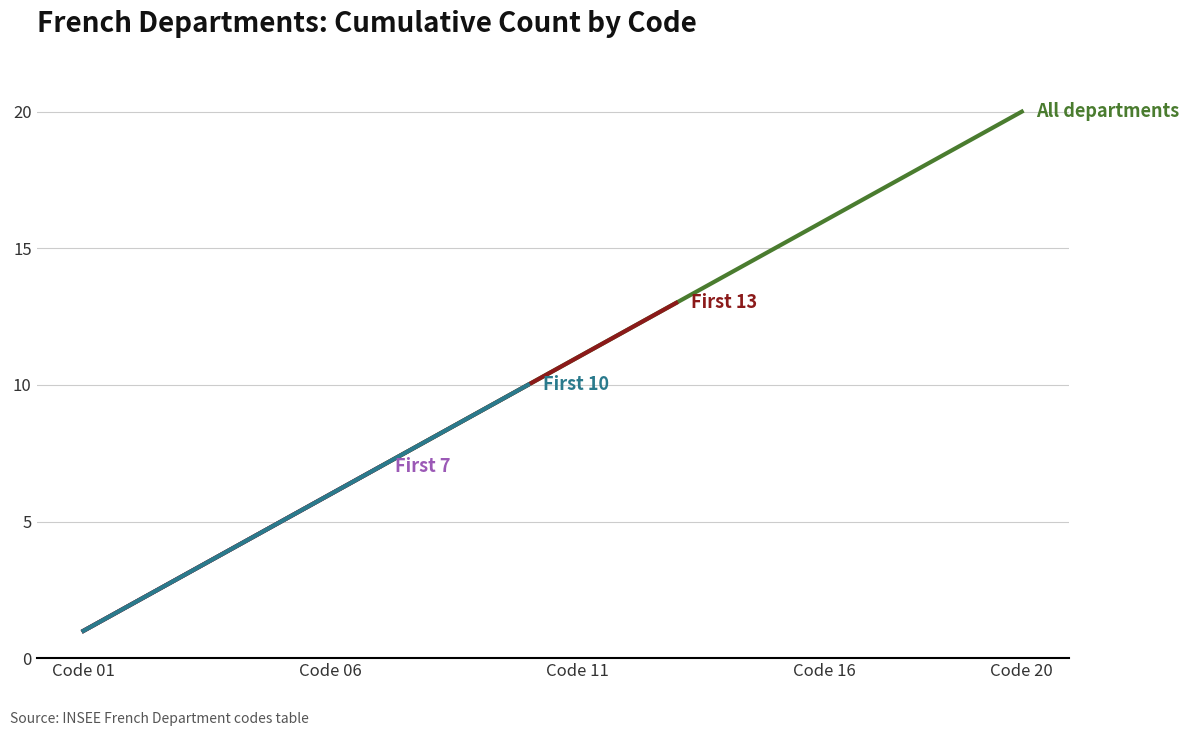

The value at 8 is 14. True or false?

False